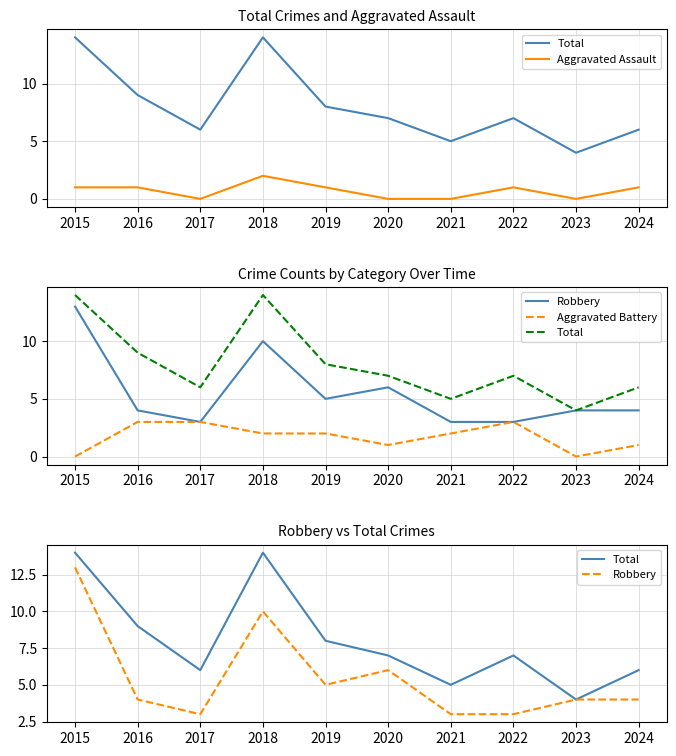

At which label is Robbery closest to 8?

2018